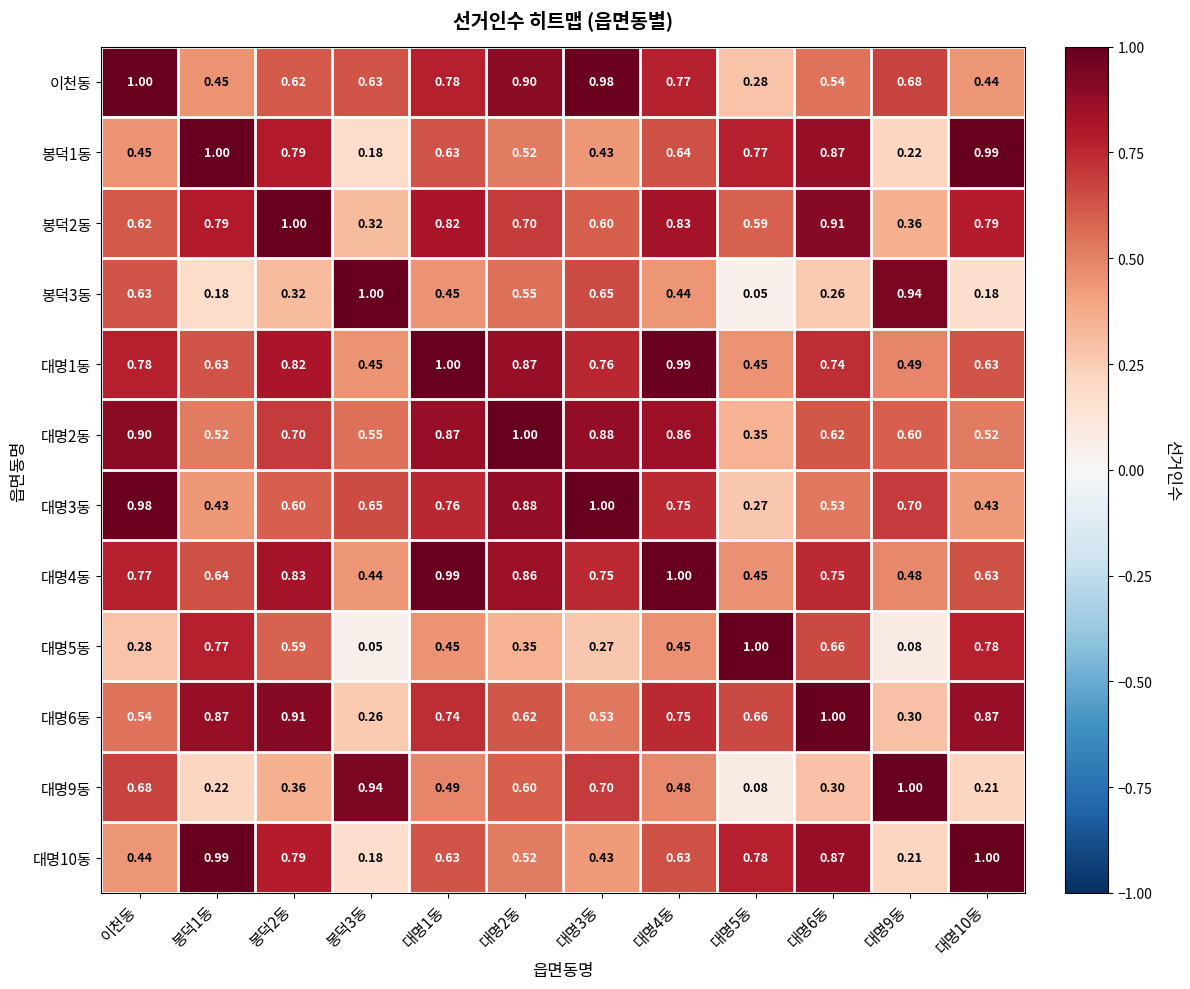

Is the value of 대명4동 at 대명9동 greater than the value of 봉덕2동 at 이천동?

No